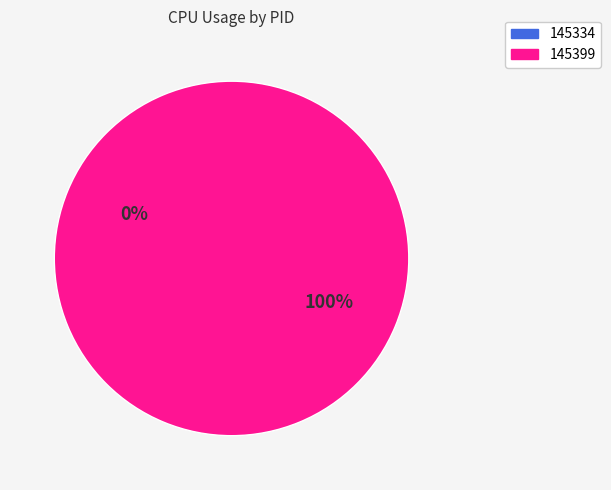

To the nearest percent, what is the average slice percentage?

50%